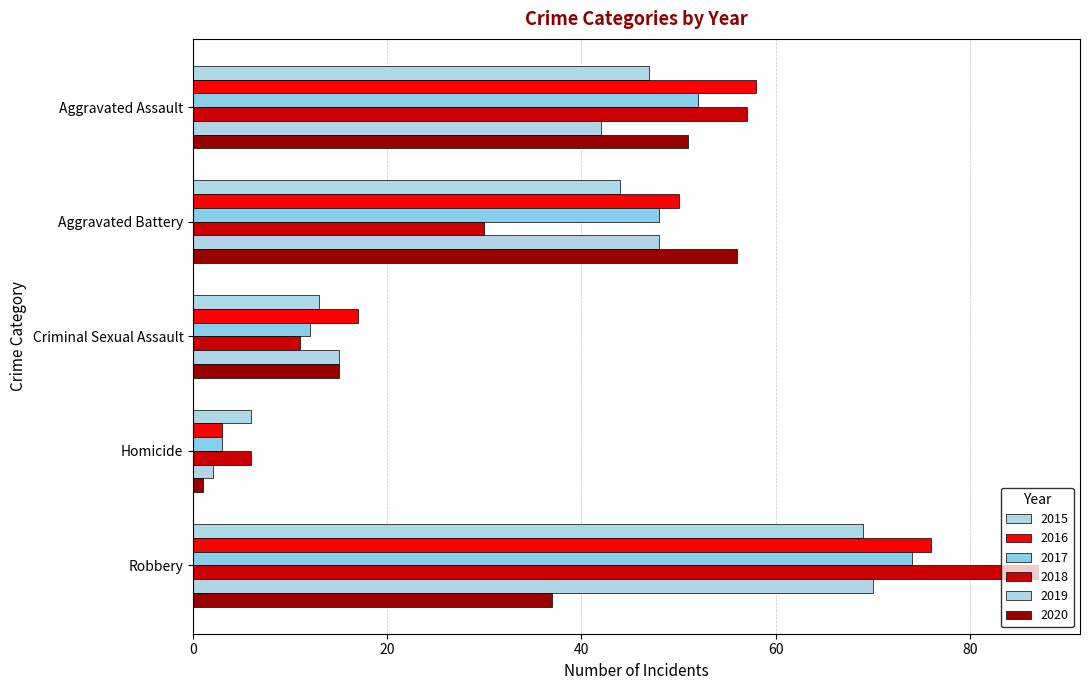

What is the value of the 2017 bar at the 3rd from the left?

12